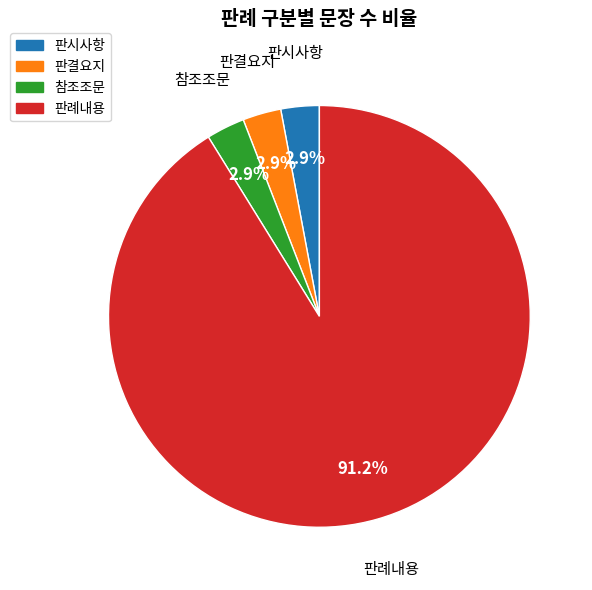

What portion of the pie excludes 판시사항?

97.1%